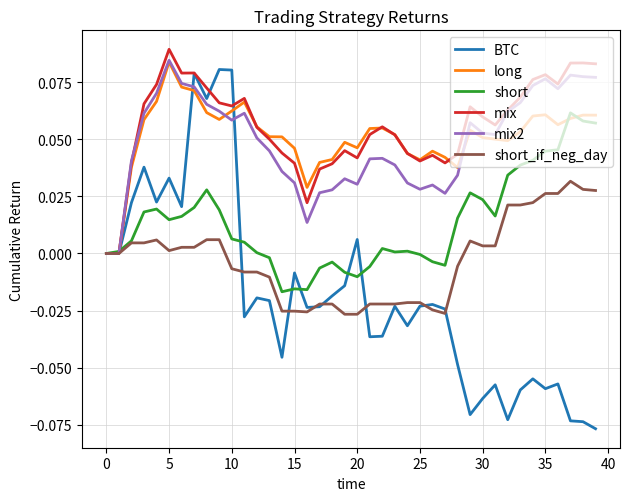

Which series has the largest range (max minus min)?

BTC